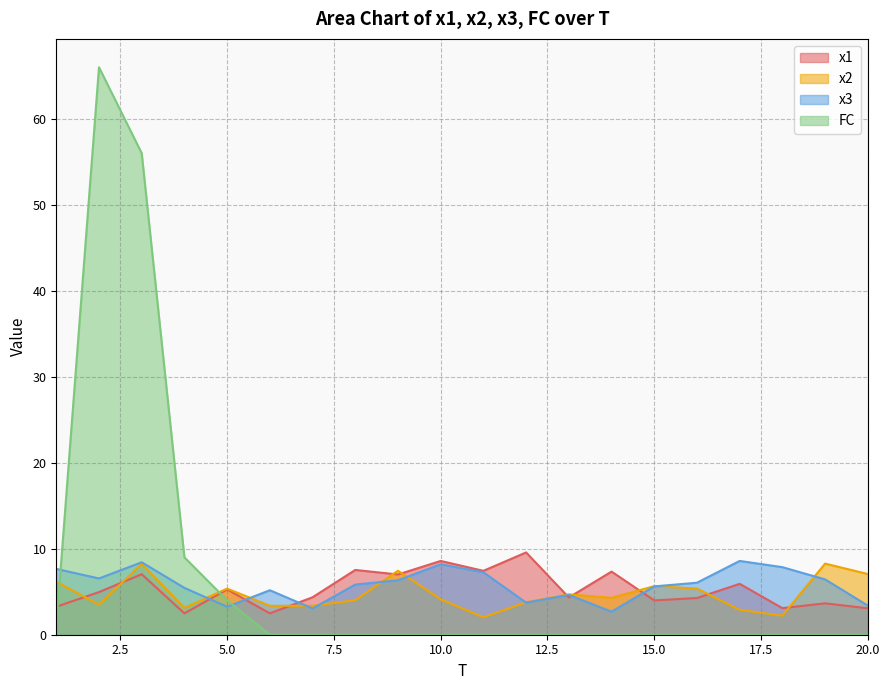

Does the chart display data point markers on the line(s)?

No